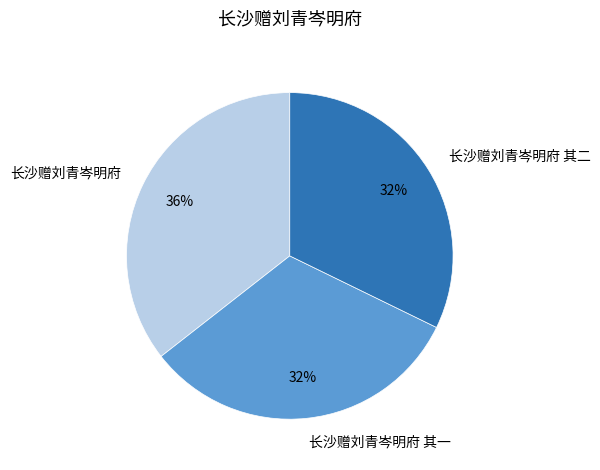

To the nearest percent, what percentage of the pie is 长沙赠刘青岑明府 其一?

32%